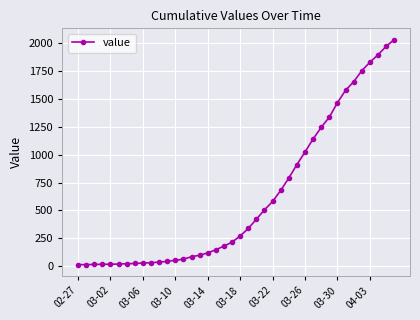

What is the sum of all values?

24656